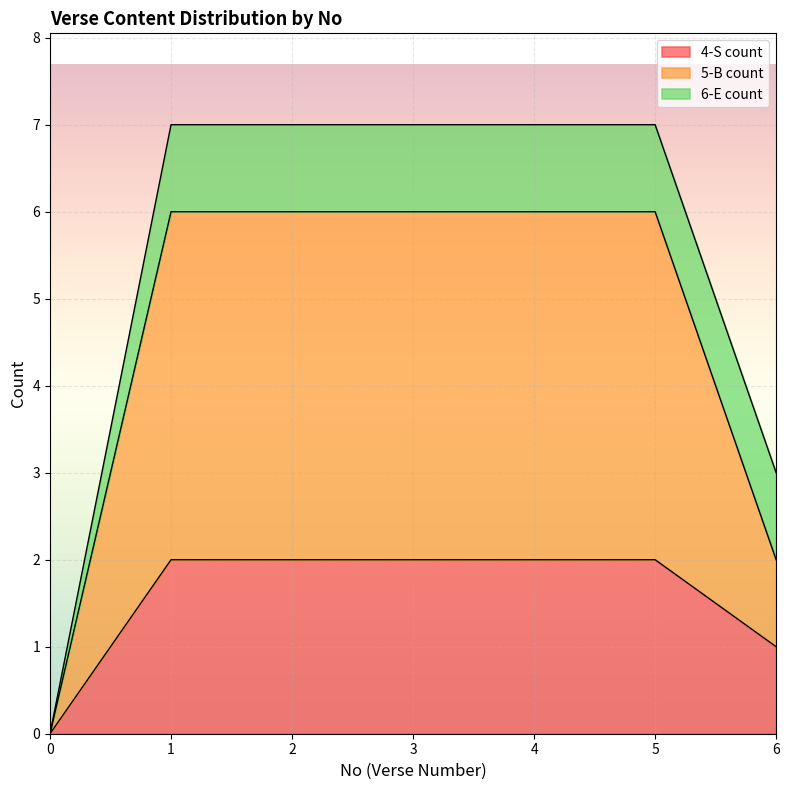

How many categories are shown in the chart?

7